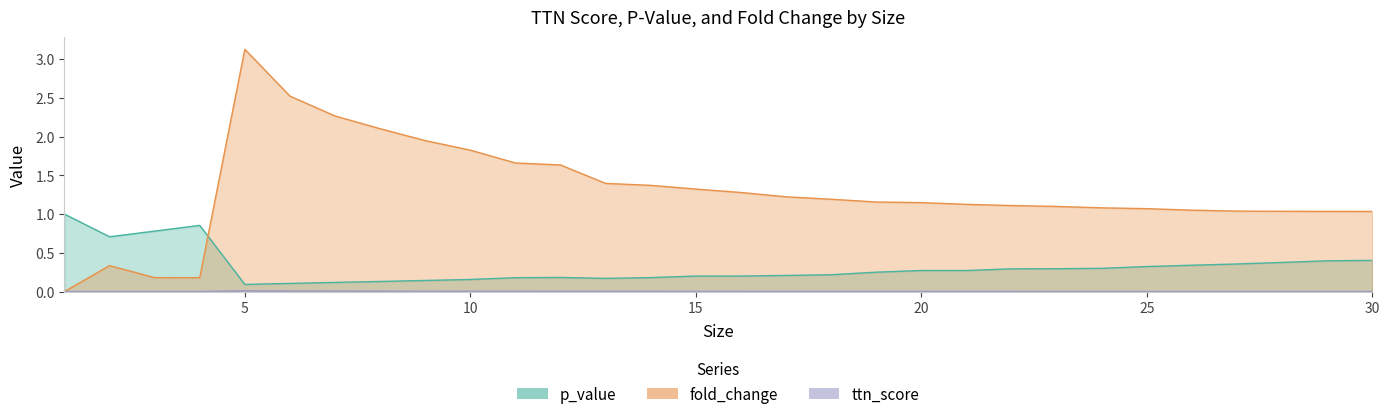

Where is the first local minimum for fold_change?

4